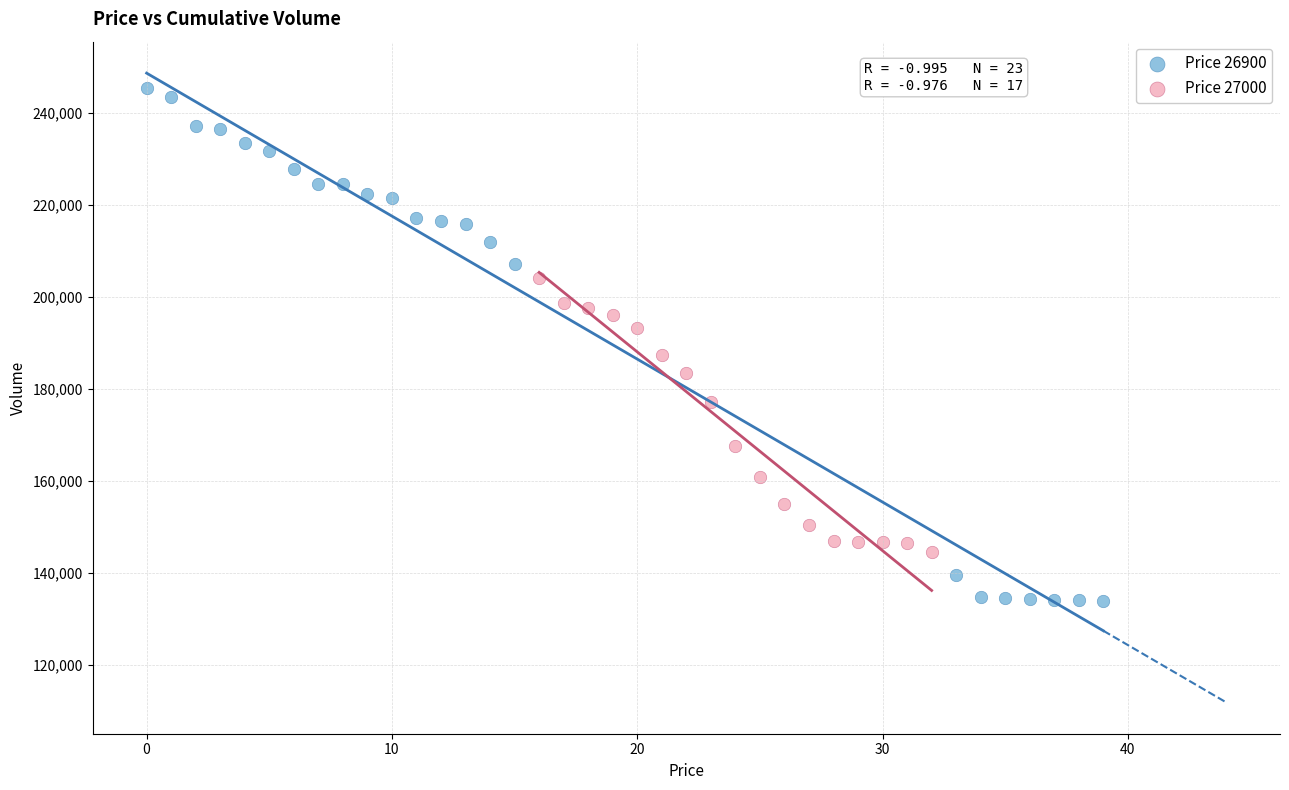

Which series contains the highest Y value?

Price 26900